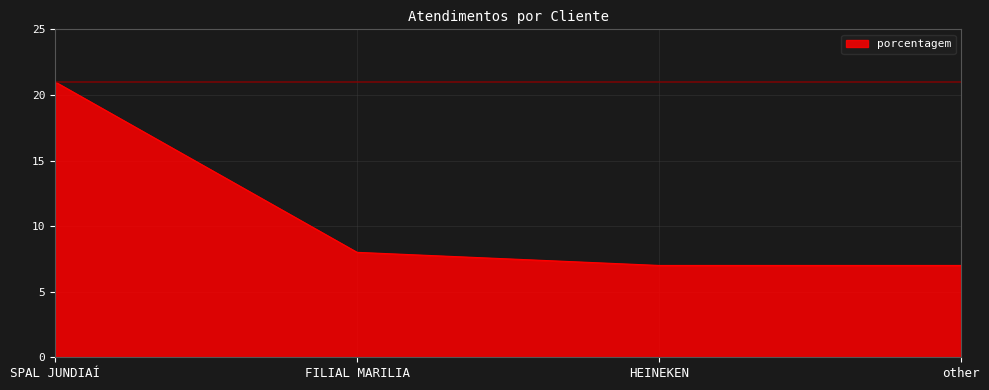

What is the approximate value at SPAL JUNDIAÍ, to the nearest 10?

20